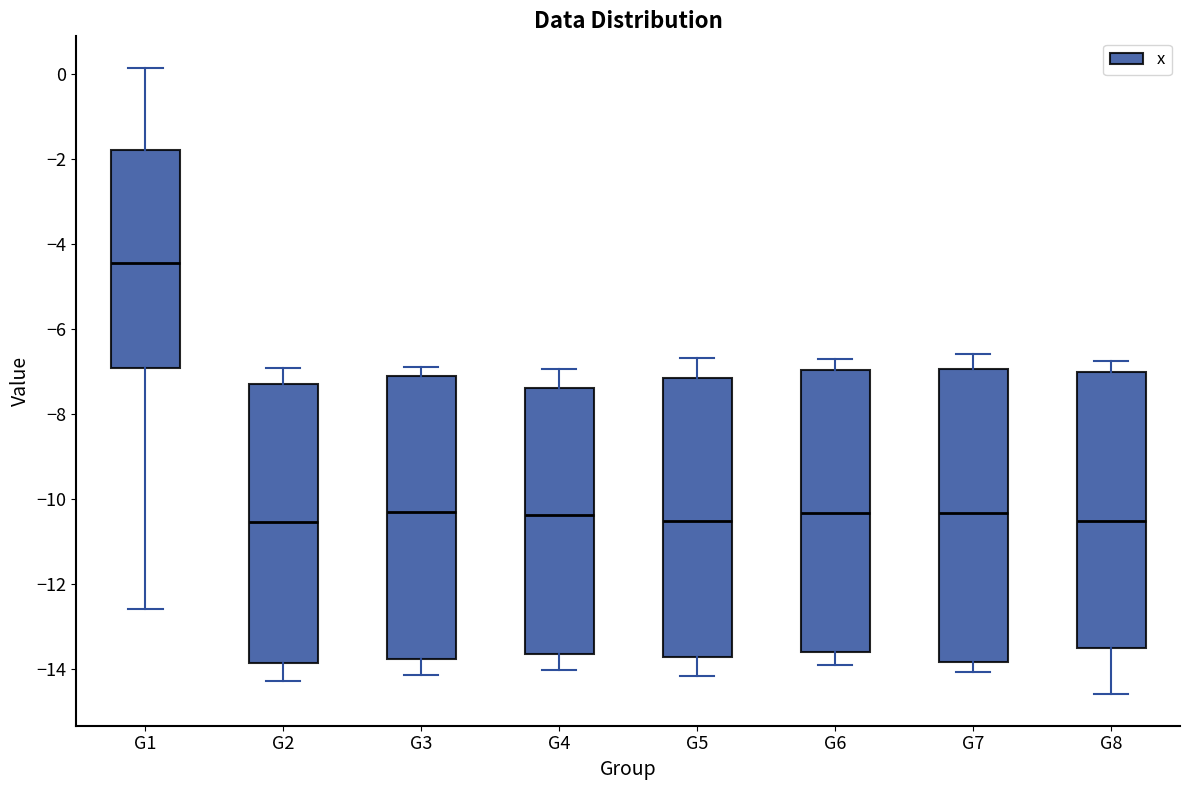

Where does the median line of the box for G6 sit on the y-axis? The values are not printed on the chart, so give them approximately, as read against the axis.

-10.4